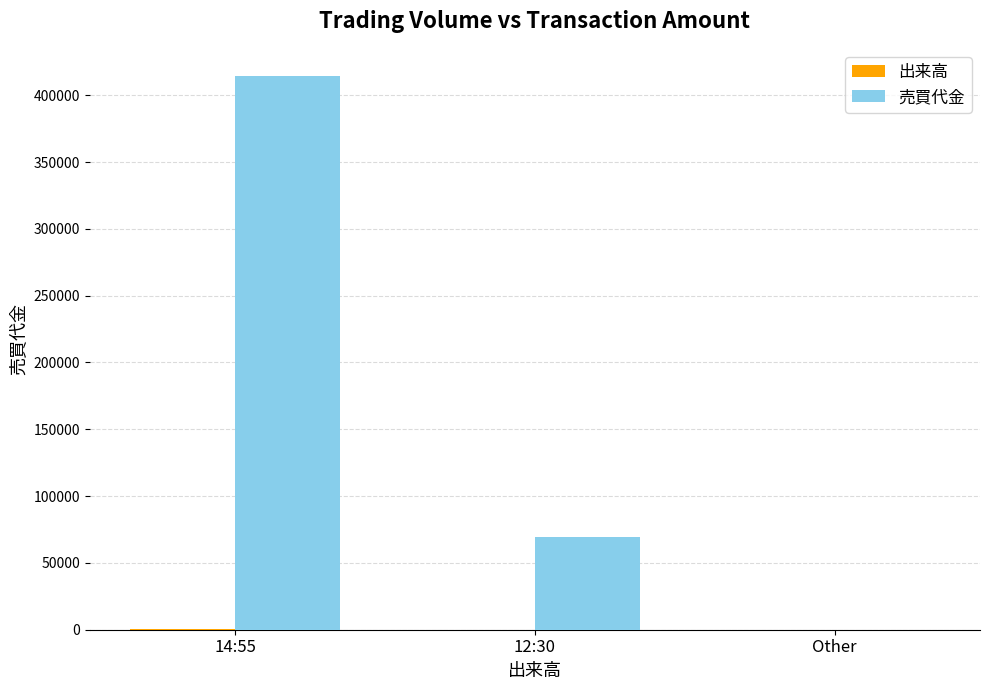

At which category does the chart reach its peak across all series?

14:55